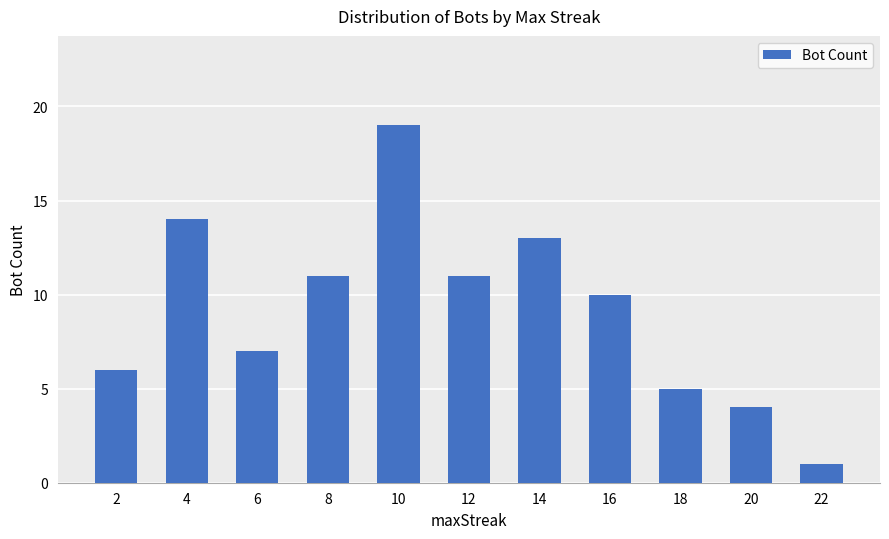

Reading right to left, what are all the values shown in this chart?

22=1	20=4	18=5	16=10	14=13	12=11	10=19	8=11	6=7	4=14	2=6